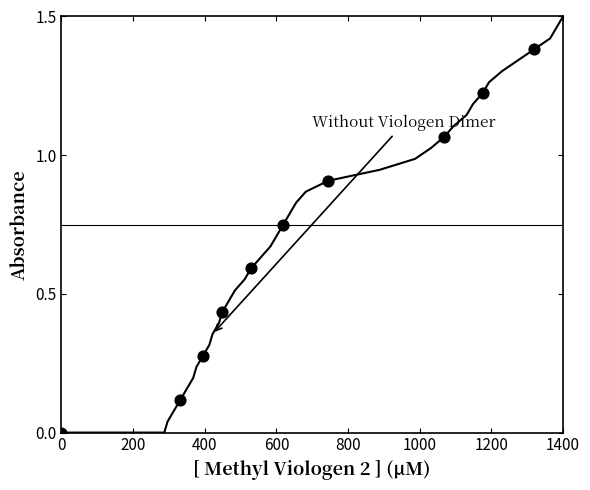

What is the range of X values (max minus min)?

1319.2